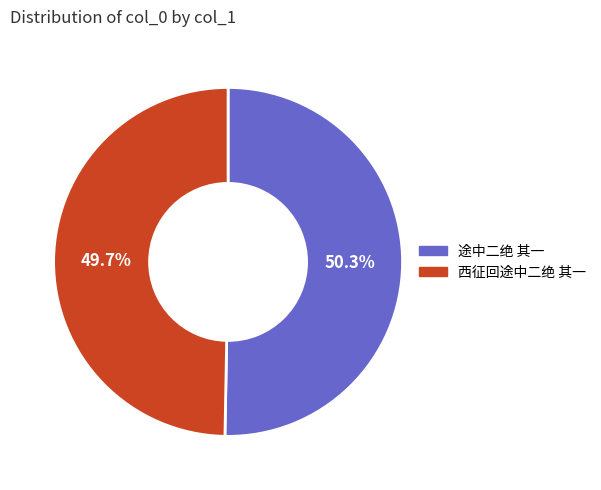

Between 途中二绝 其一 and 西征回途中二绝 其一, which is larger?

途中二绝 其一